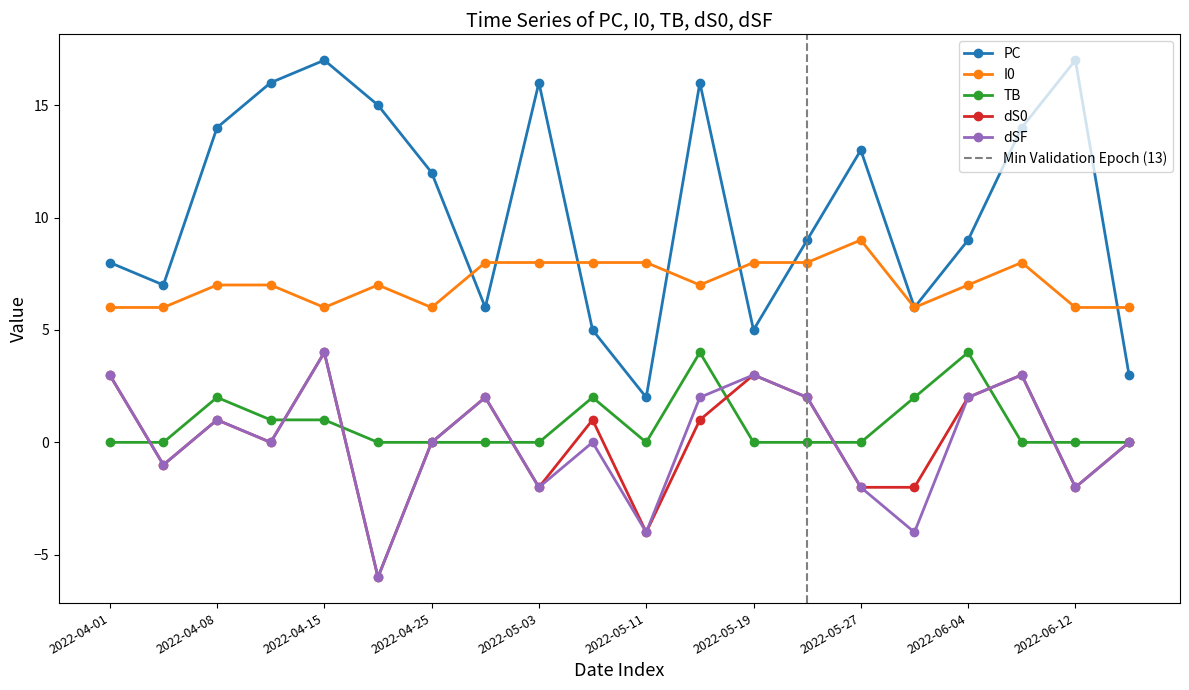

What is the label of the 3rd point from the left?

2022-04-08